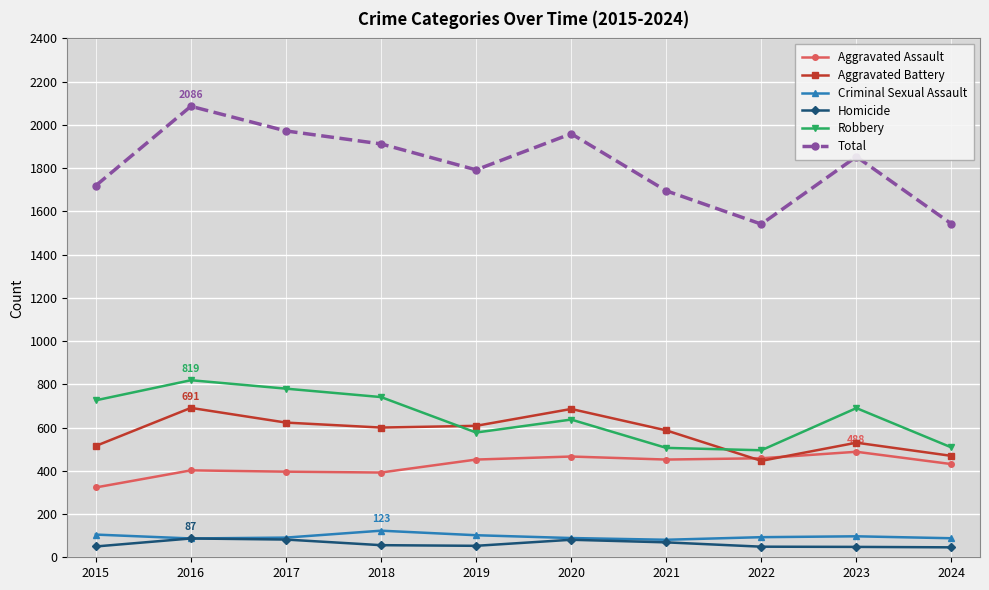

Which series has the widest spread of values?

Total